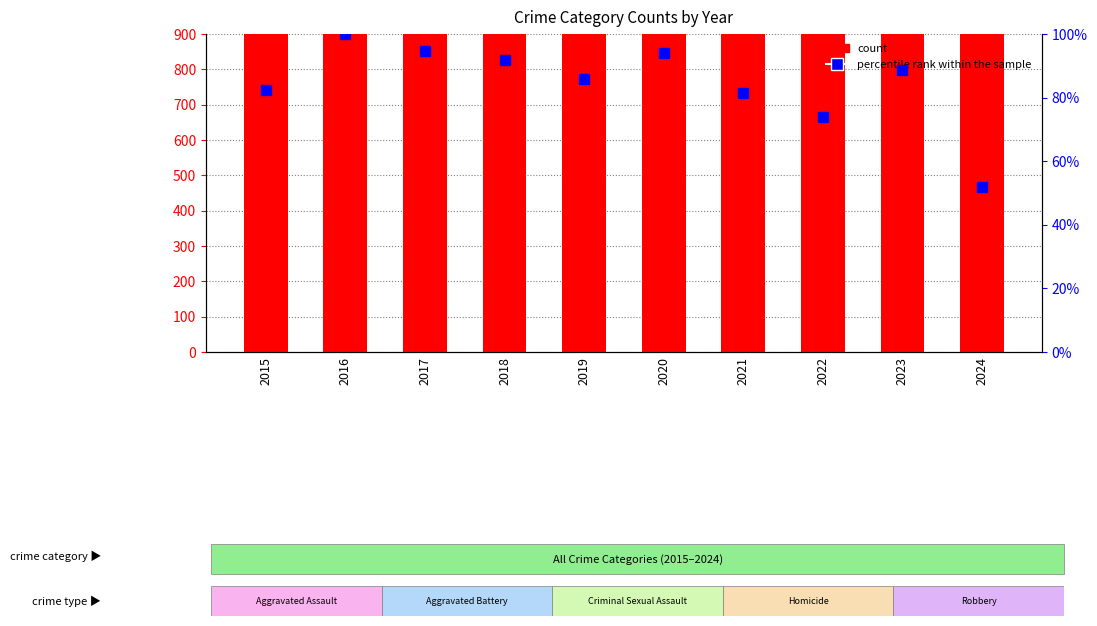

What is the value of the percentile rank within the sample bar at the 3rd from the left?

94.5